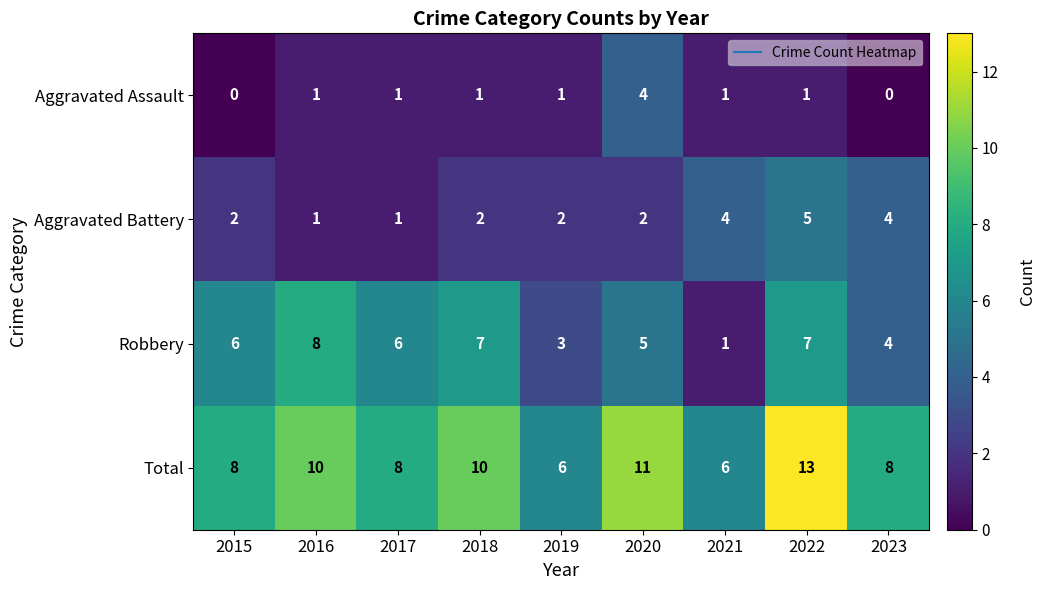

What is the maximum value shown in the chart?

13